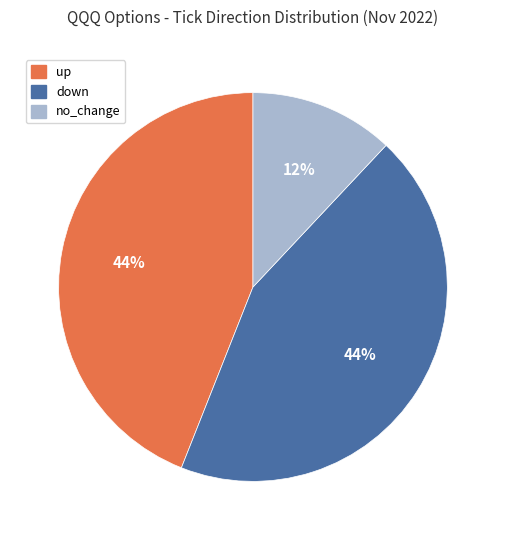

Do down and no_change together represent more than half of the pie?

Yes